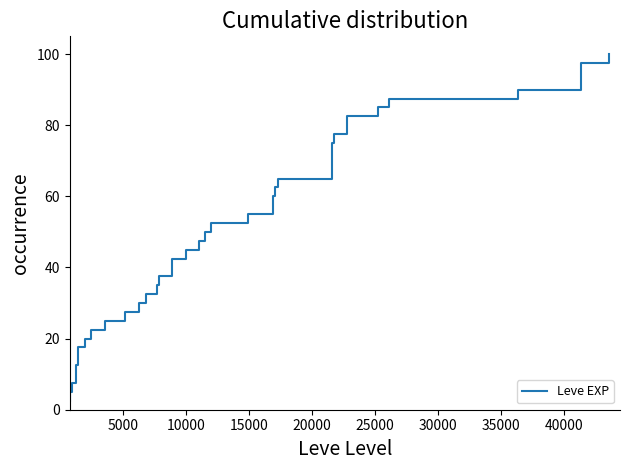

True or false: there are more than 0 points higher than both neighbors.

False